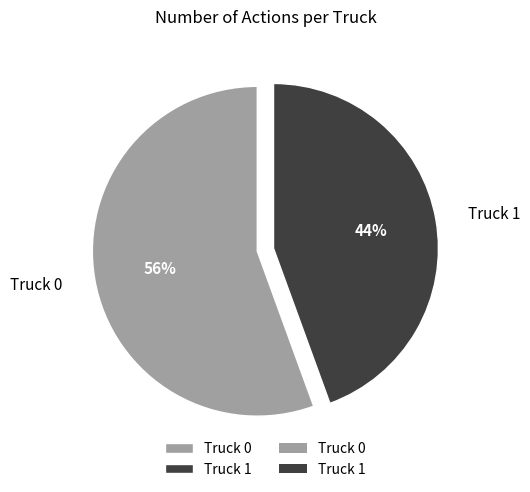

Is there a majority slice in this chart?

Yes